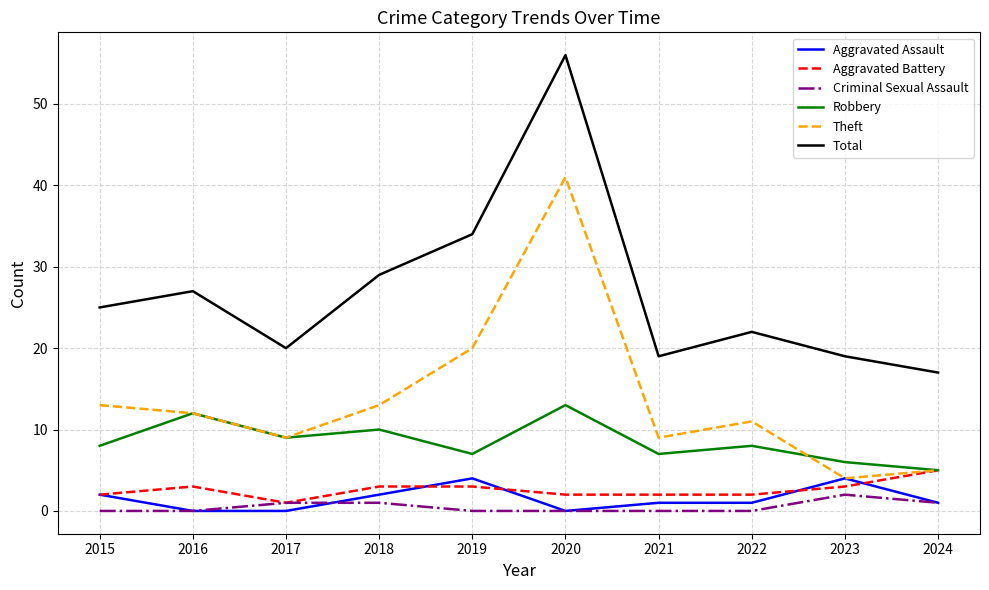

Does the chart display data point markers on the line(s)?

No